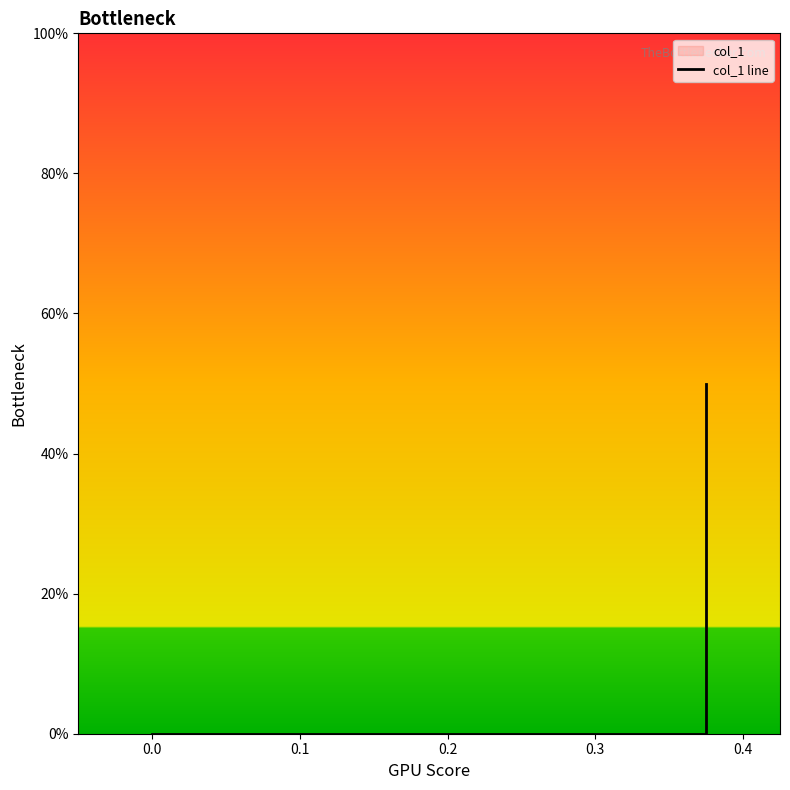

True or false: the data shows -0.2 at 0.0.

False